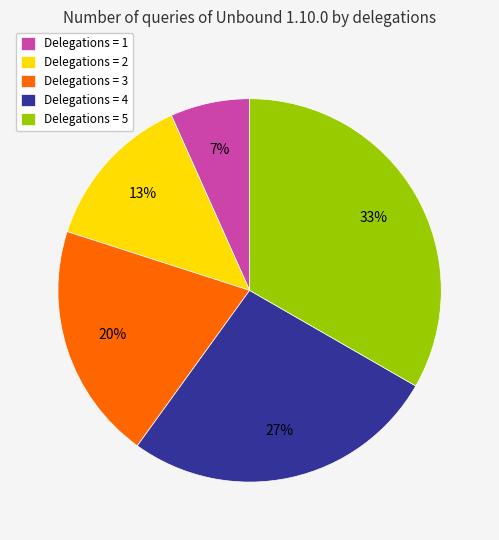

Combined, do Delegations = 1 and Delegations = 4 account for over 50%?

No